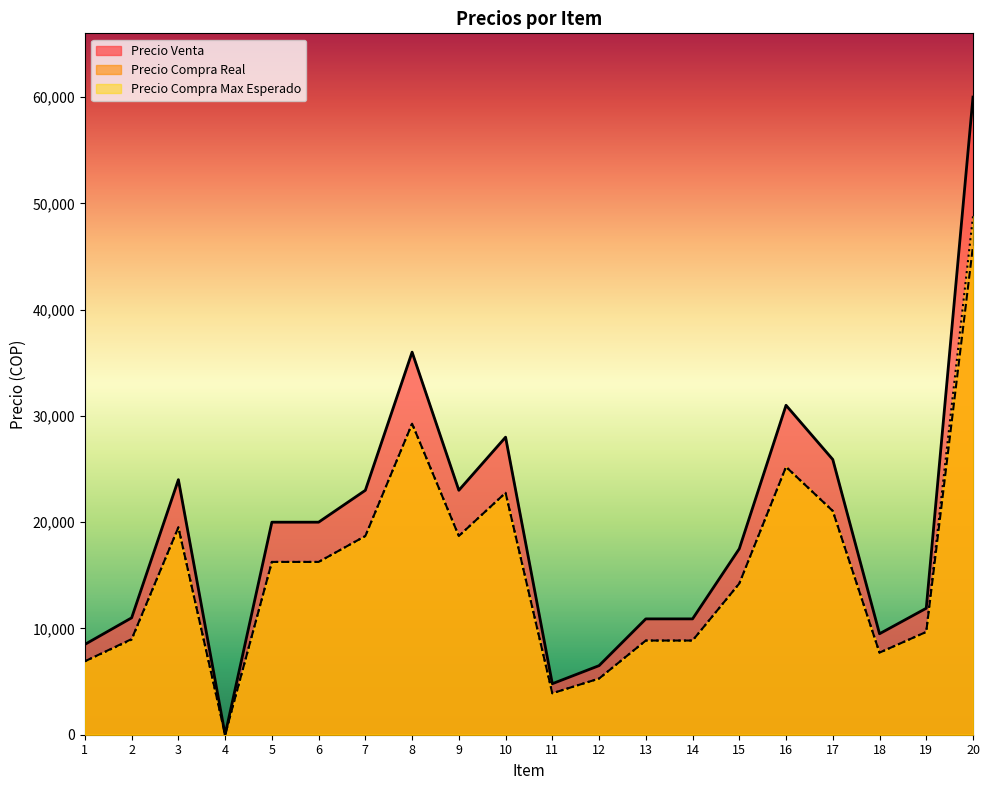

How many lines are shown in the chart?

3